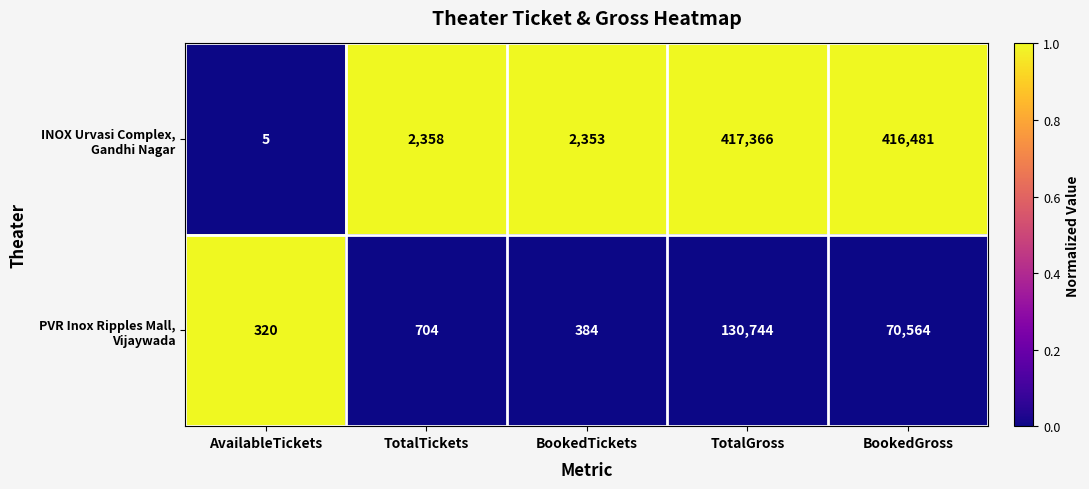

At which category is the sum across all series the highest?

TotalGross